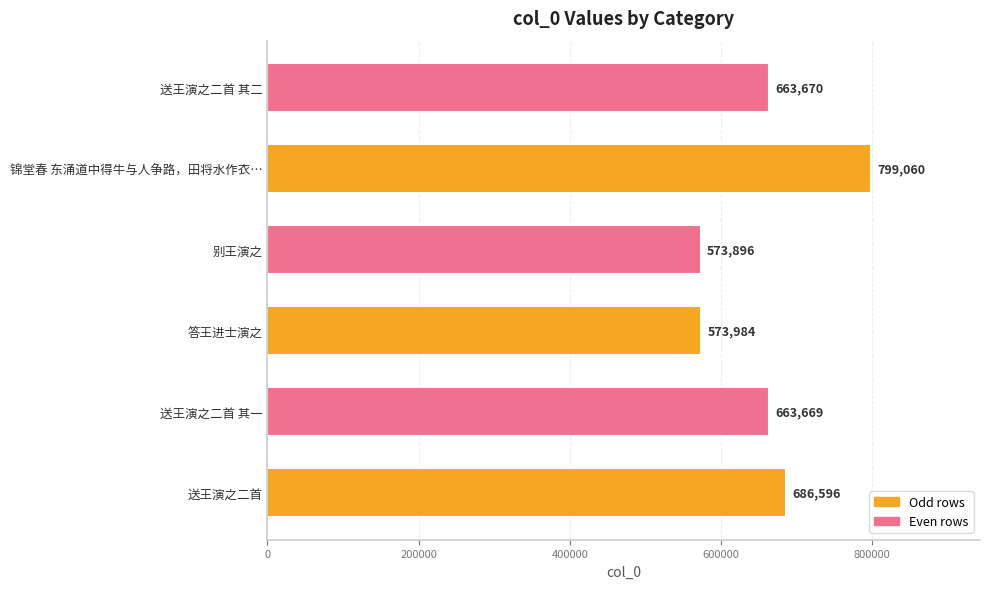

What is the greatest value displayed?

799060